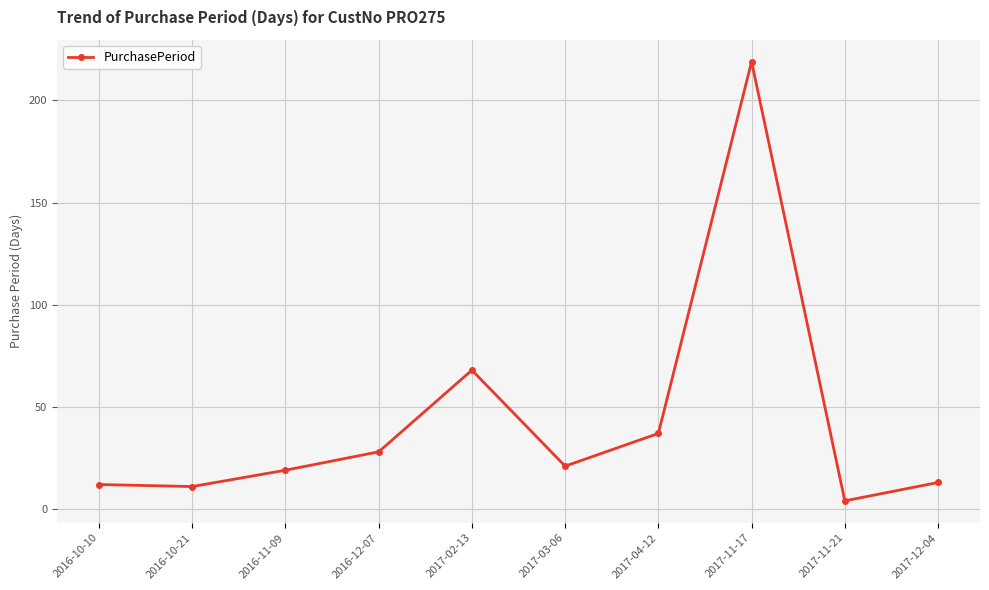

At which label is the value closest to 111?

2017-02-13